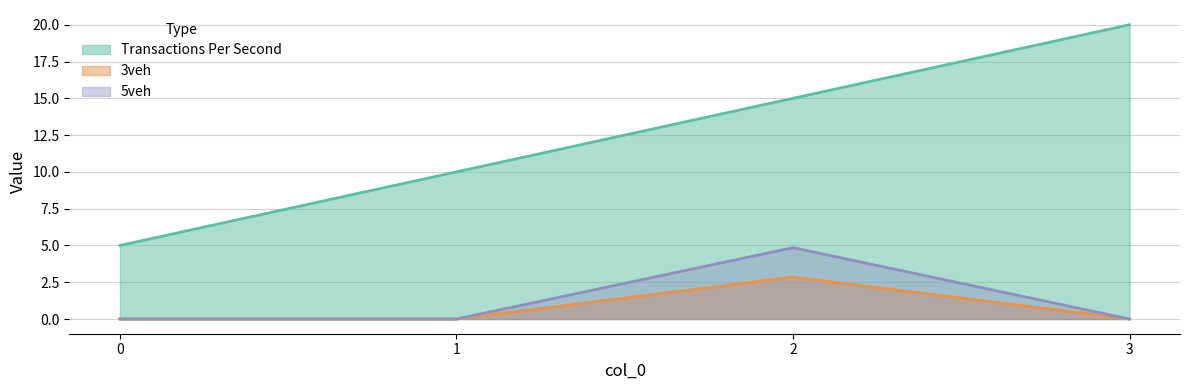

What is the sum of all 3veh values?

2.9